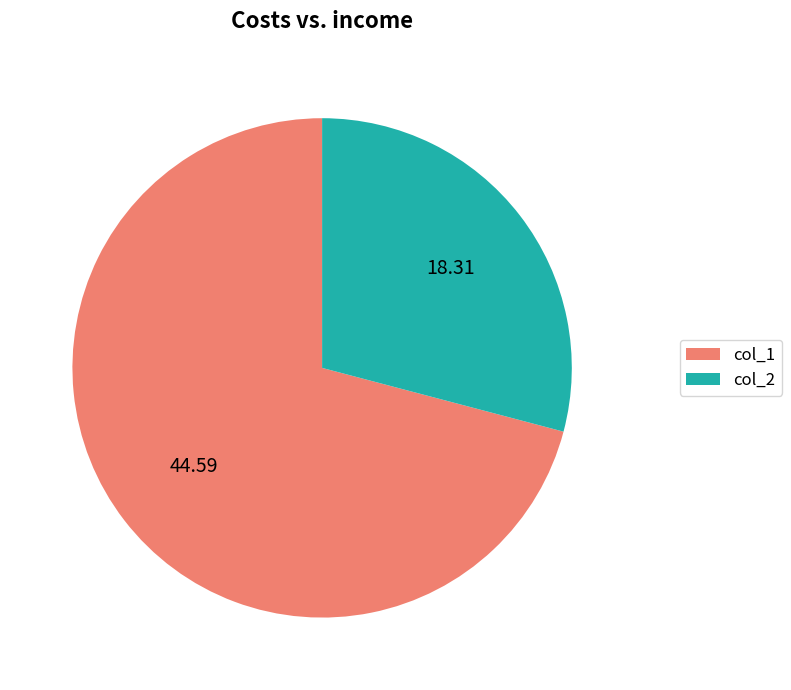

Is there a majority slice in this chart?

Yes